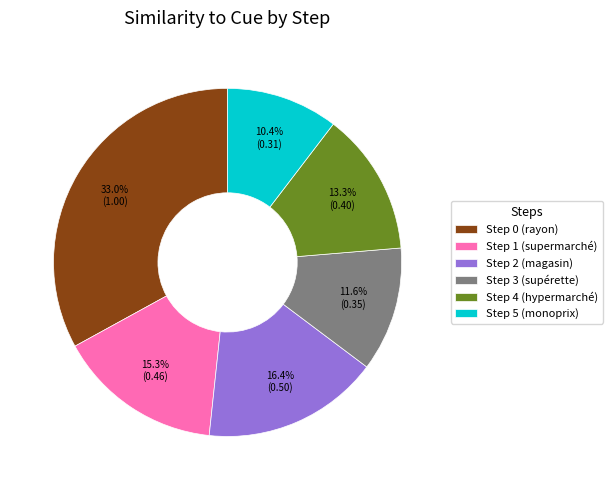

Which has a higher value, Step 4 (hypermarché) or Step 3 (supérette)?

Step 4 (hypermarché)